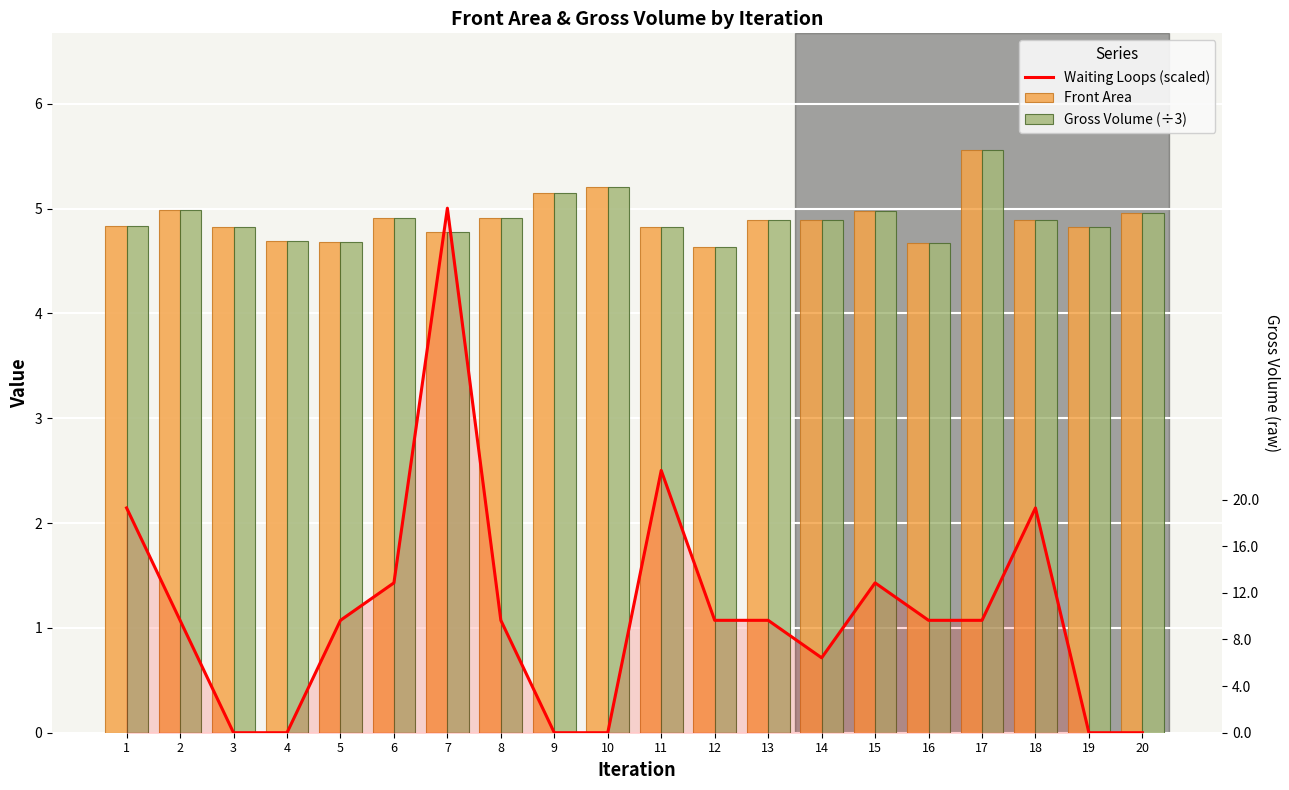

Are the bars grouped side by side (vs. stacked)?

Yes